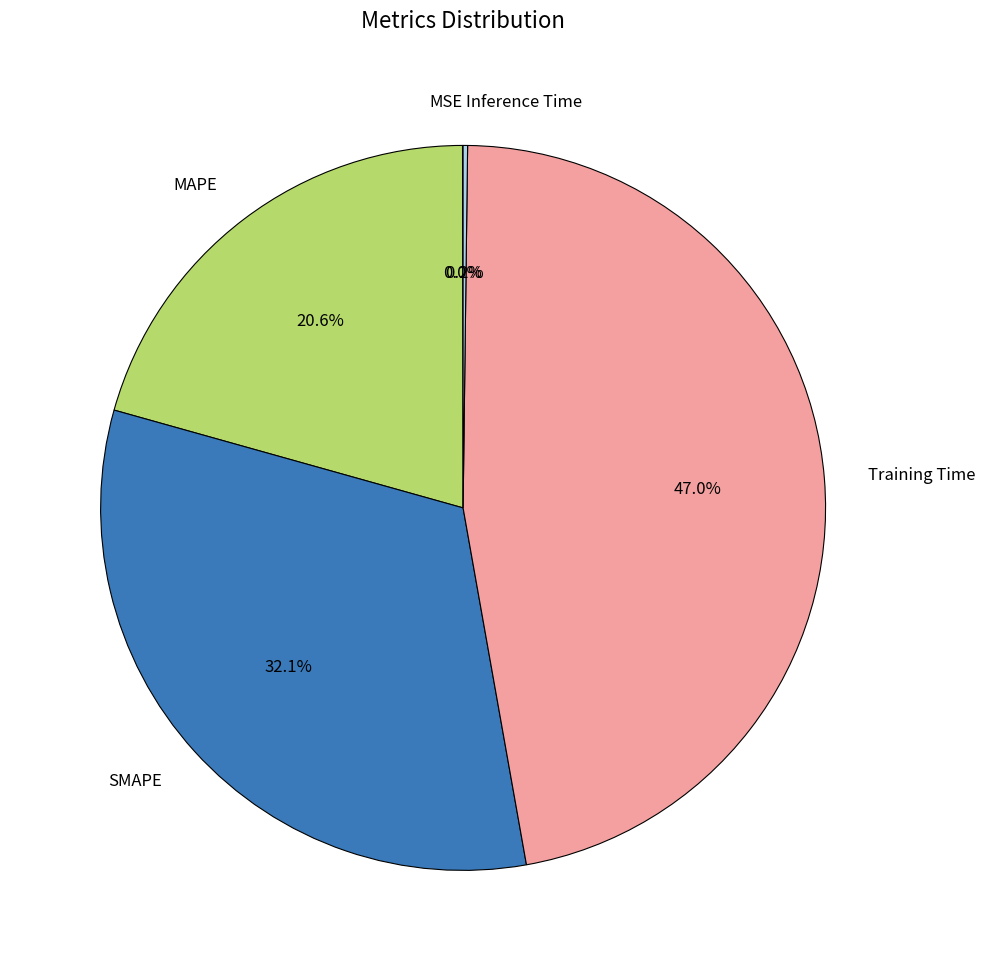

What portion of the pie excludes MAPE?

79.4%